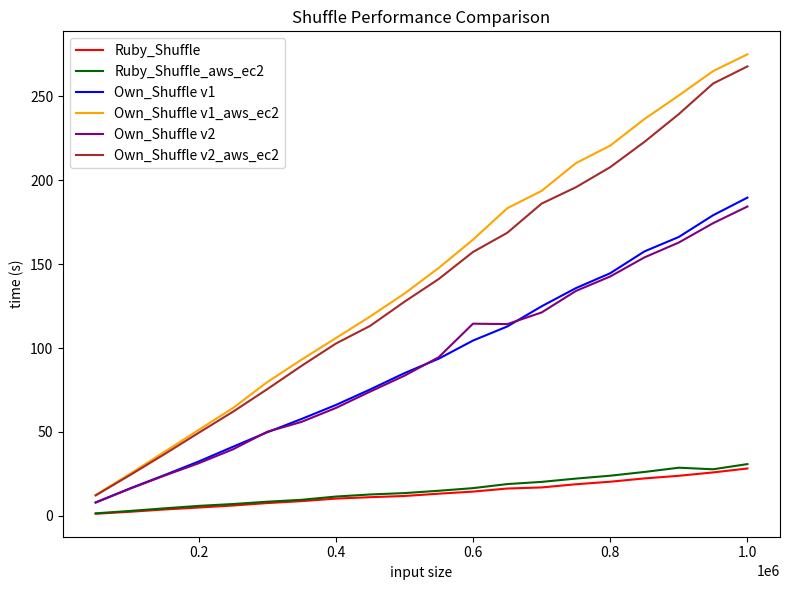

True or false: Ruby_Shuffle and Own_Shuffle v2_aws_ec2 intersect in this chart.

False